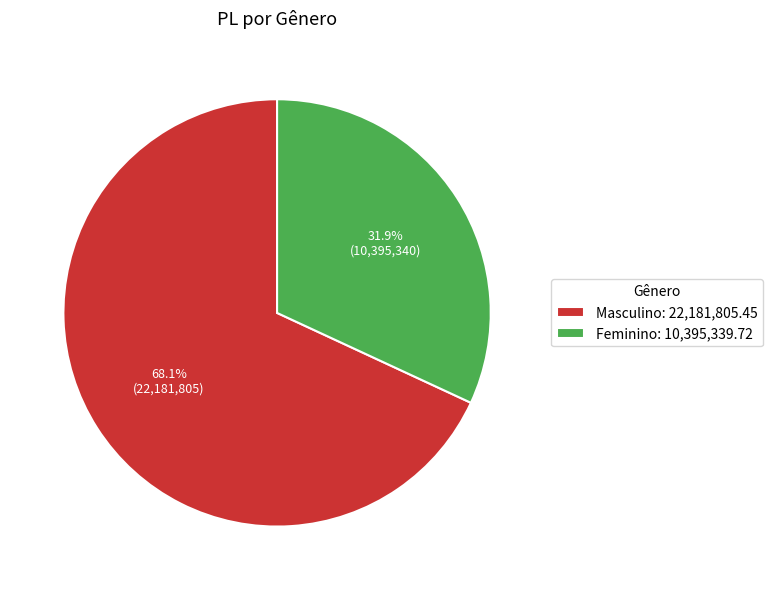

Does Masculino represent more than half of the total?

Yes